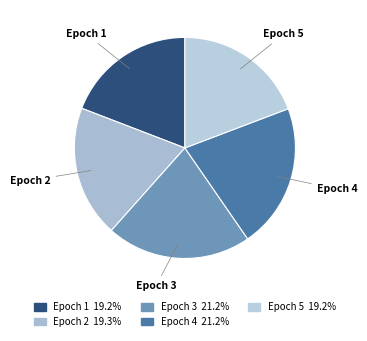

Is Epoch 5 the majority of the pie?

No